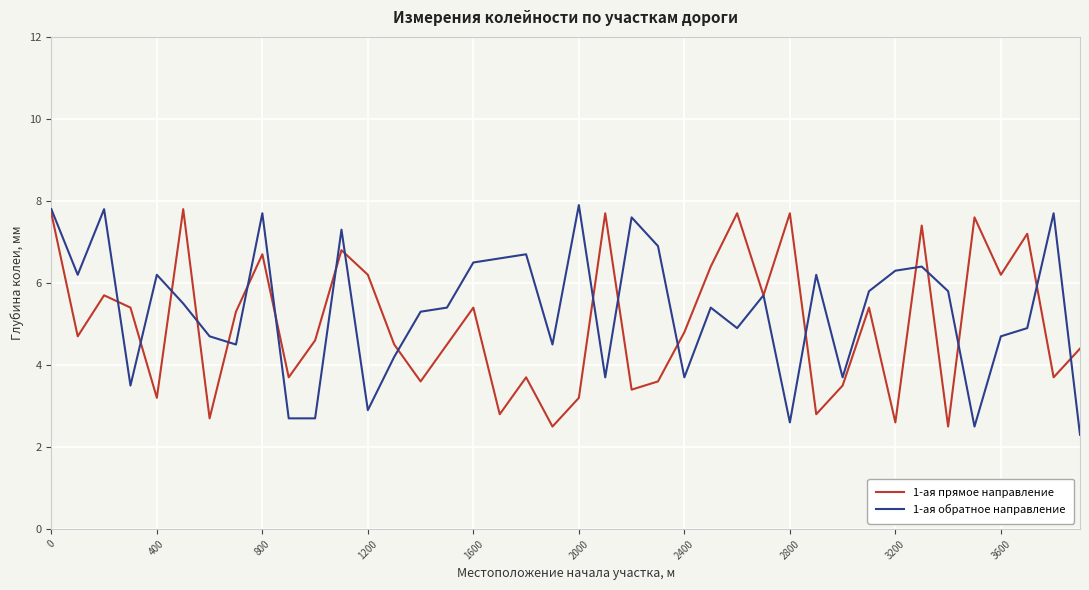

What is the minimum value for 1-ая прямое направление?

2.5